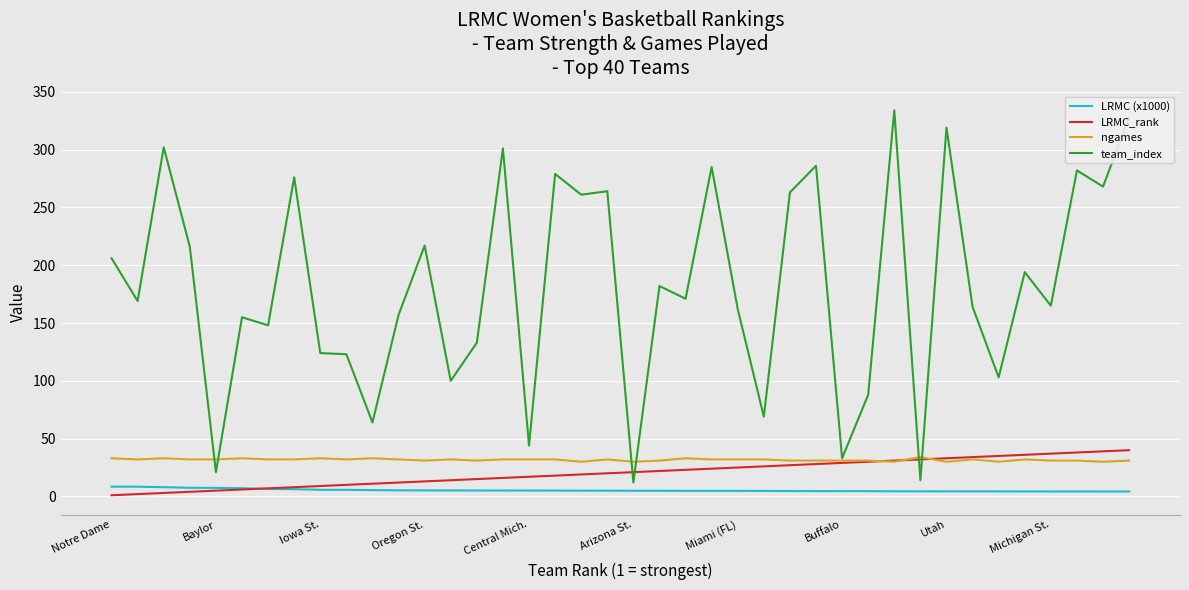

What is the lowest value of the ngames series?

30.0